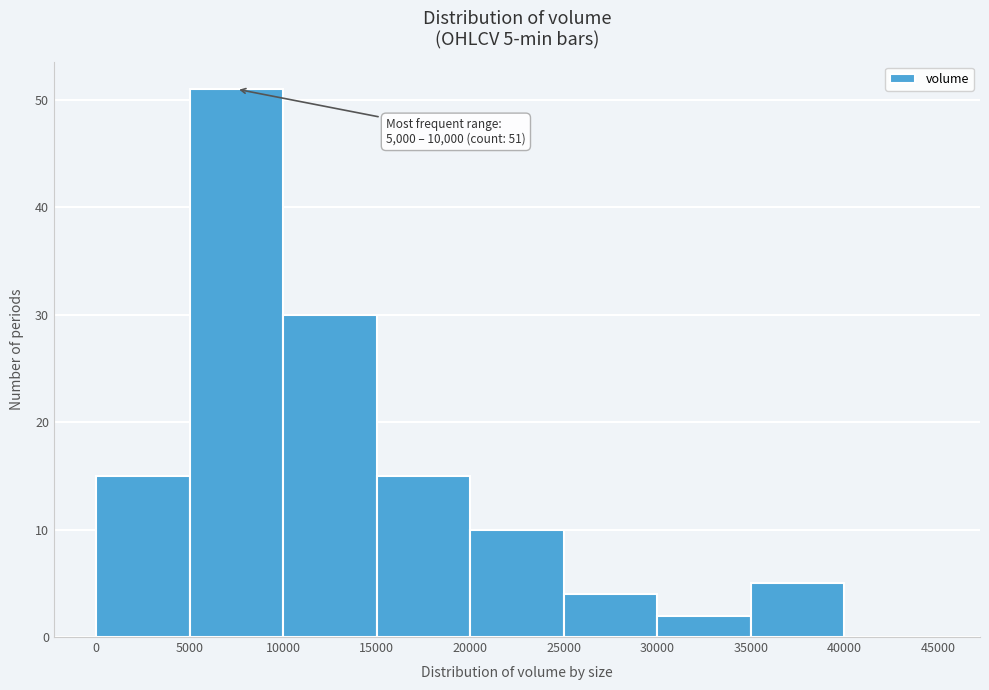

Which range on the x-axis has the tallest bar?

5000 to 10000